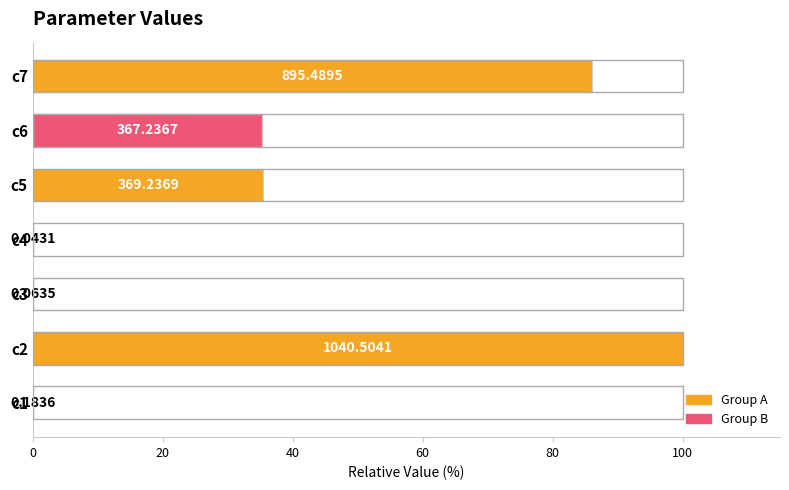

Count the number of categories in the chart.

7